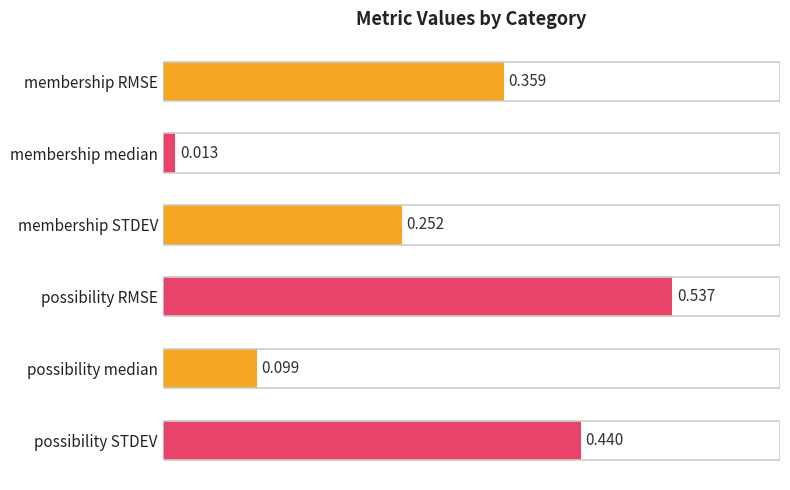

List the labels in order of value, smallest first.

membership median, possibility median, membership STDEV, membership RMSE, possibility STDEV, possibility RMSE